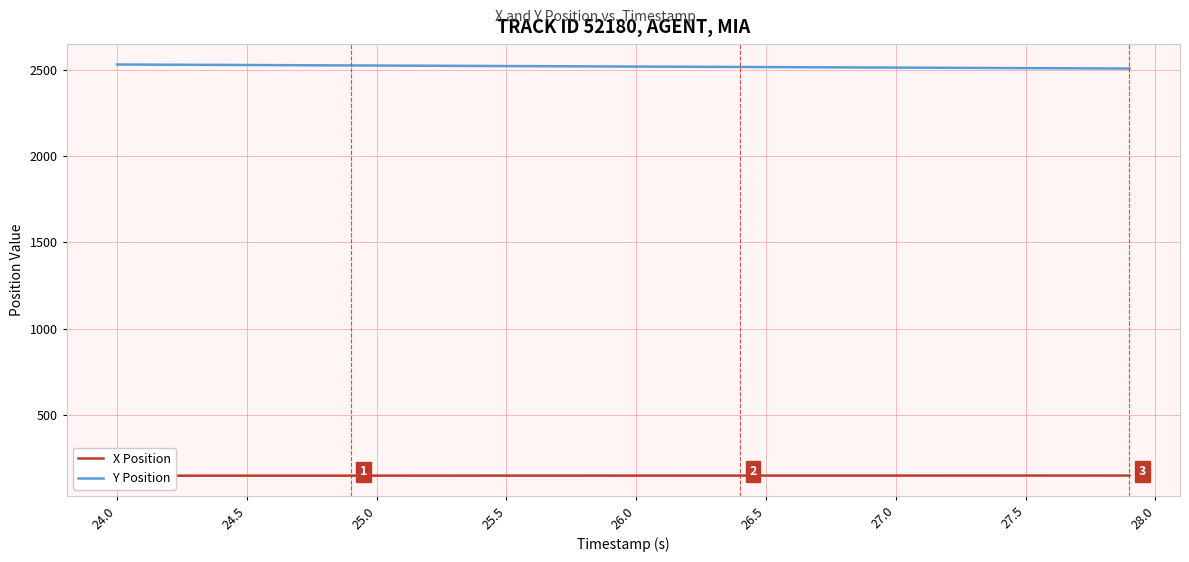

What is the minimum value for Y Position?

2507.0